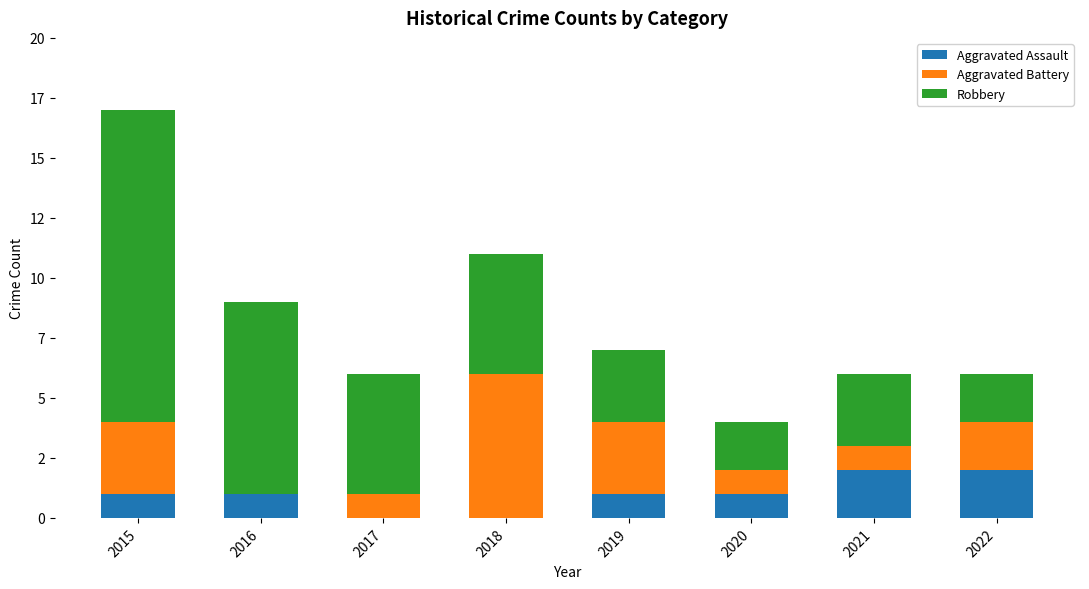

Does the chart contain stacked bars?

Yes